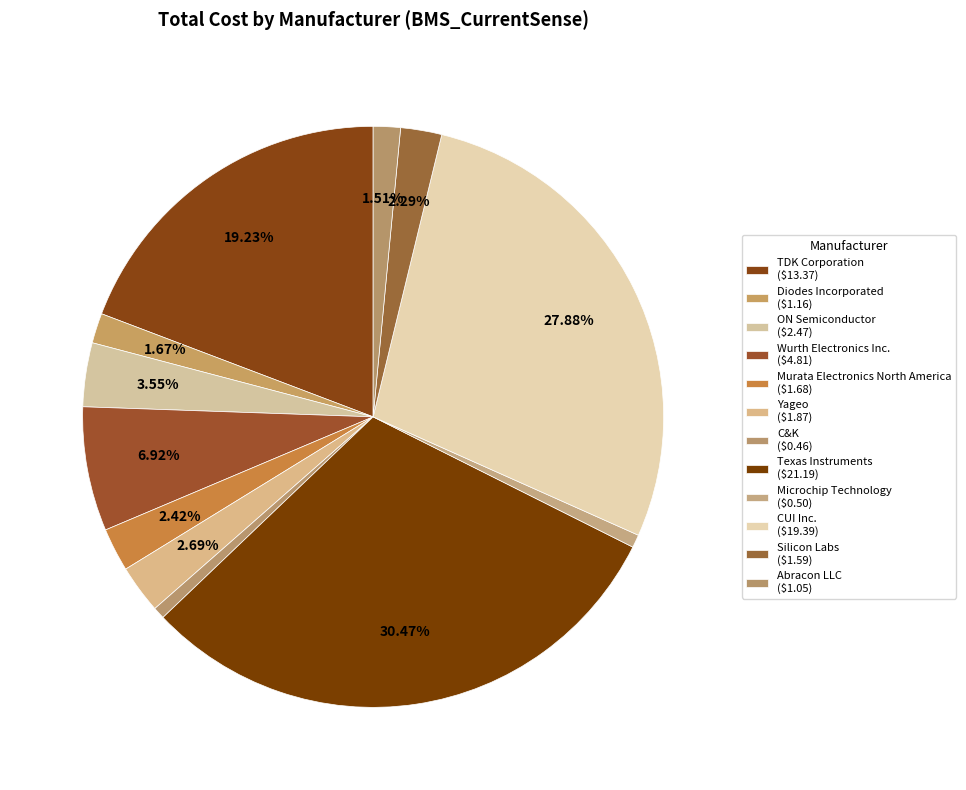

To the nearest percent, what is the difference between the largest and smallest slice percentages?

30%